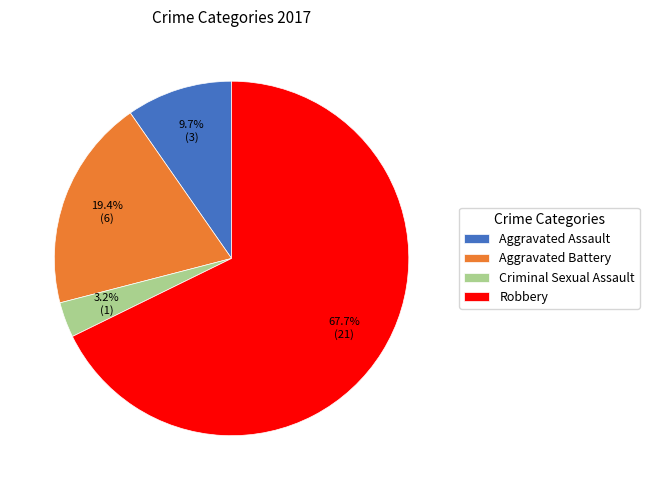

What is the largest slice in the pie chart?

Robbery